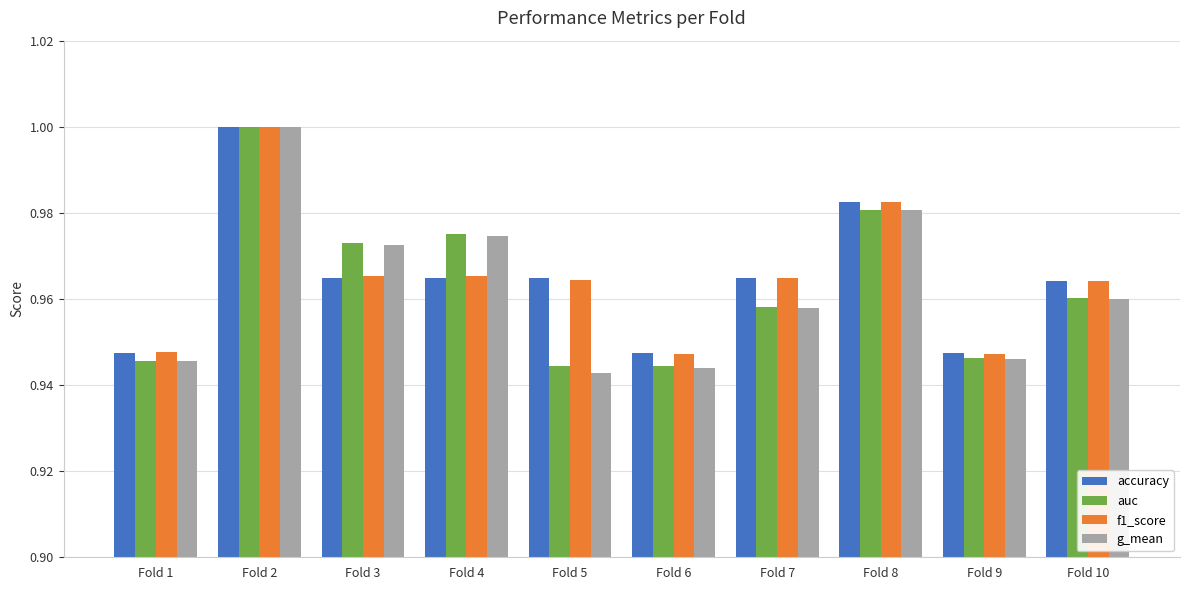

At which category does the chart reach its peak across all series?

Fold 2